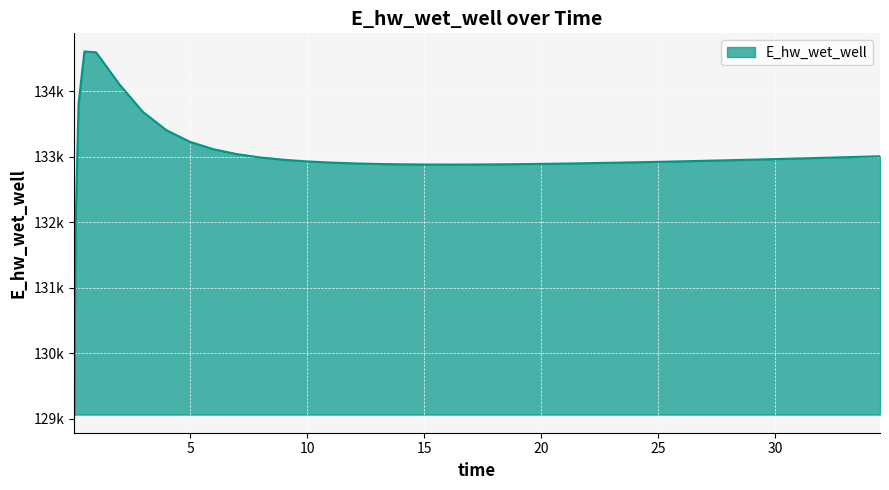

At which category does the chart reach its minimum across all series?

0.03125